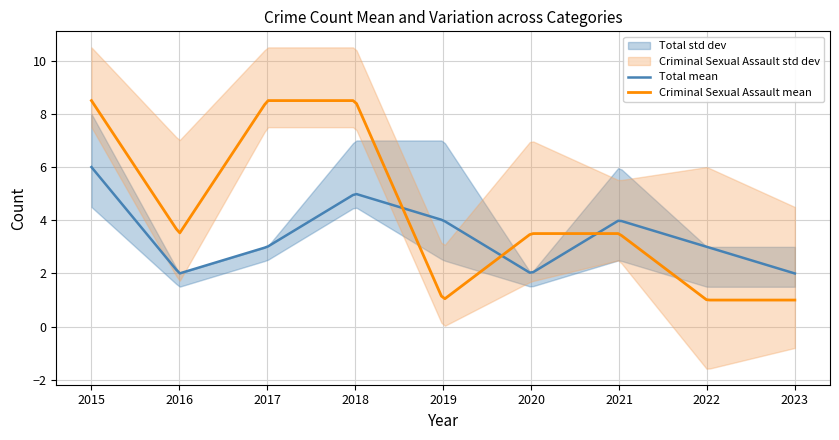

Is it true that Aggravated Assault equals 1 at 2020?

False